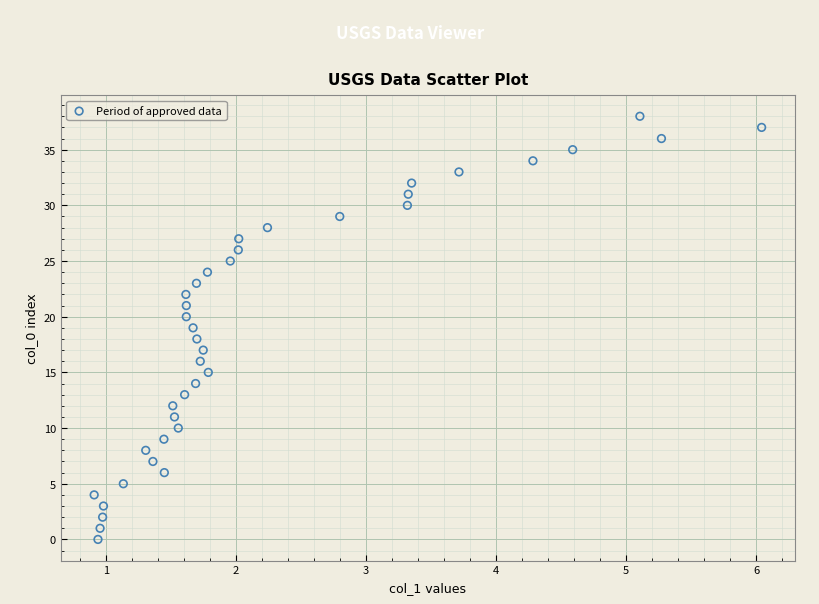

What is the range of Y values (max minus min)?

38